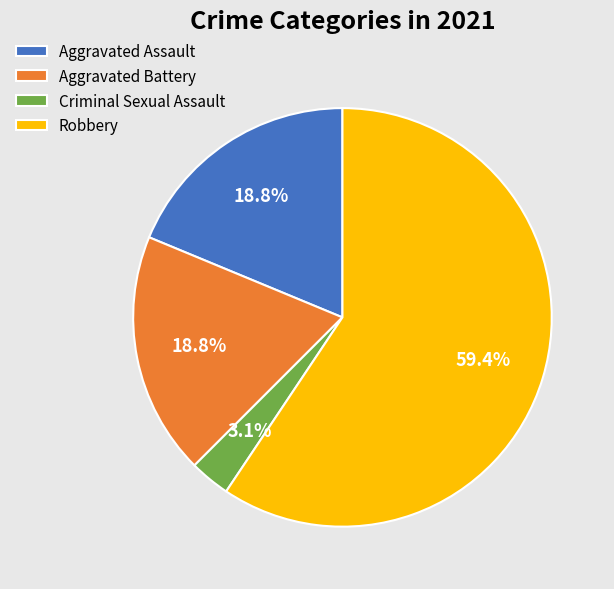

Which slice is the smallest?

Criminal Sexual Assault